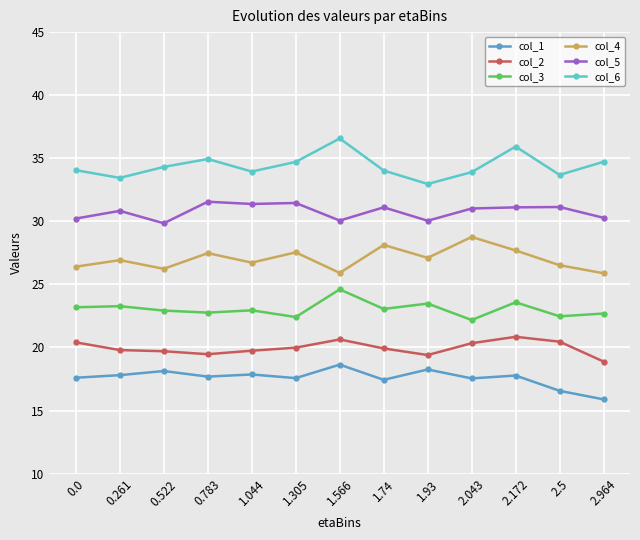

The value of col_2 at 2.5 is 30.8. True or false?

False